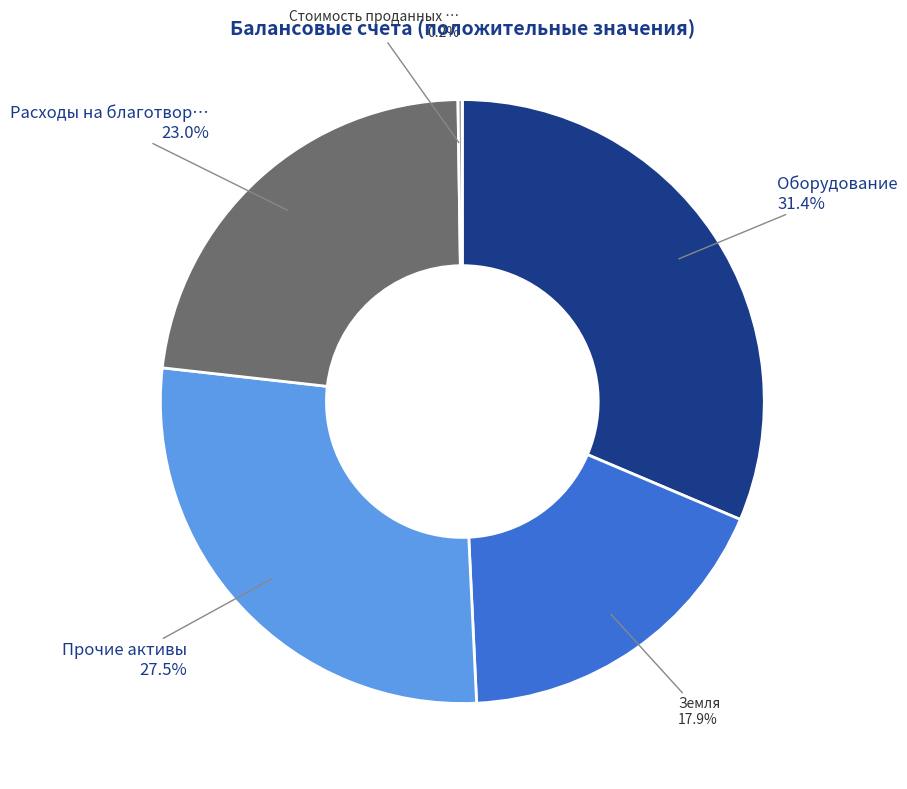

Is there any slice that represents more than half of the pie?

No